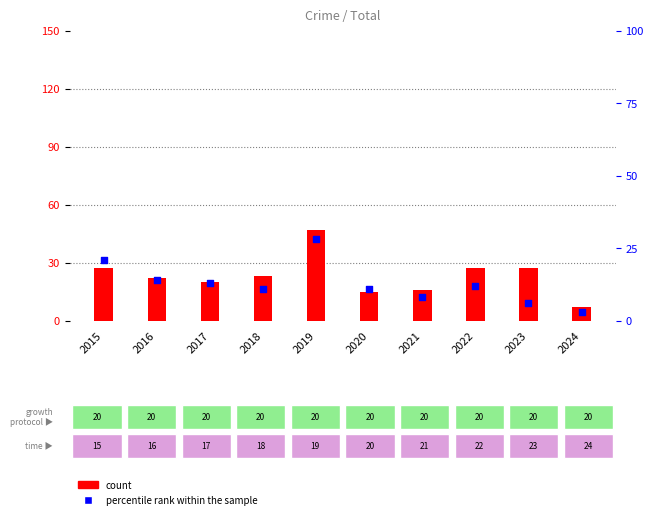

Which series has the largest Y range (max minus min)?

count